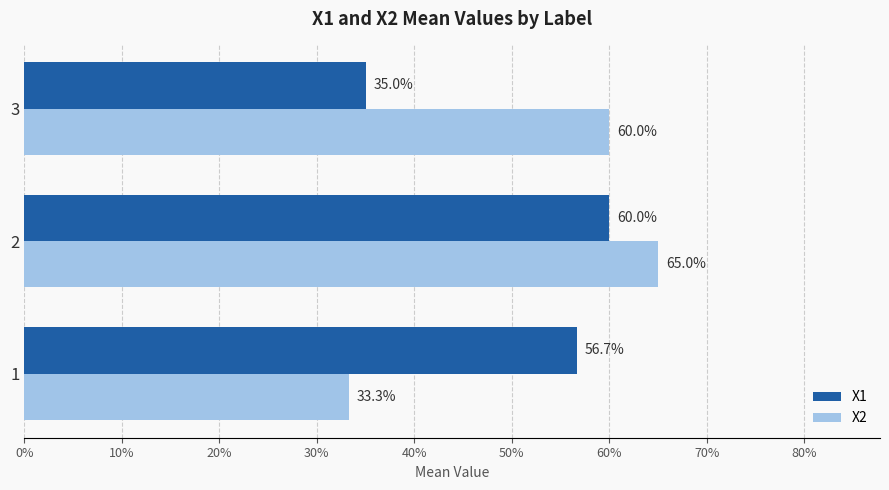

What are all the series names shown in the legend?

X1, X2